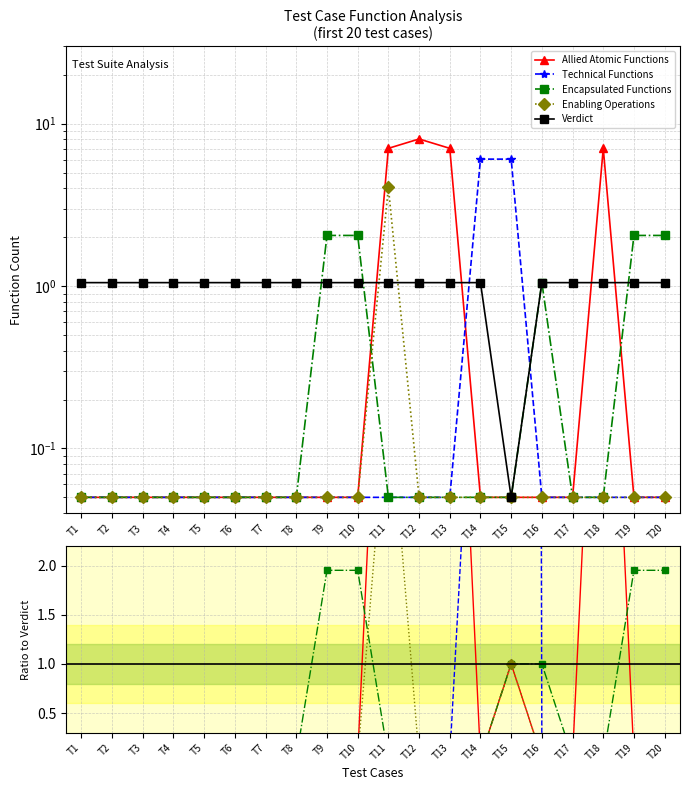

How many series are shown in this chart?

5